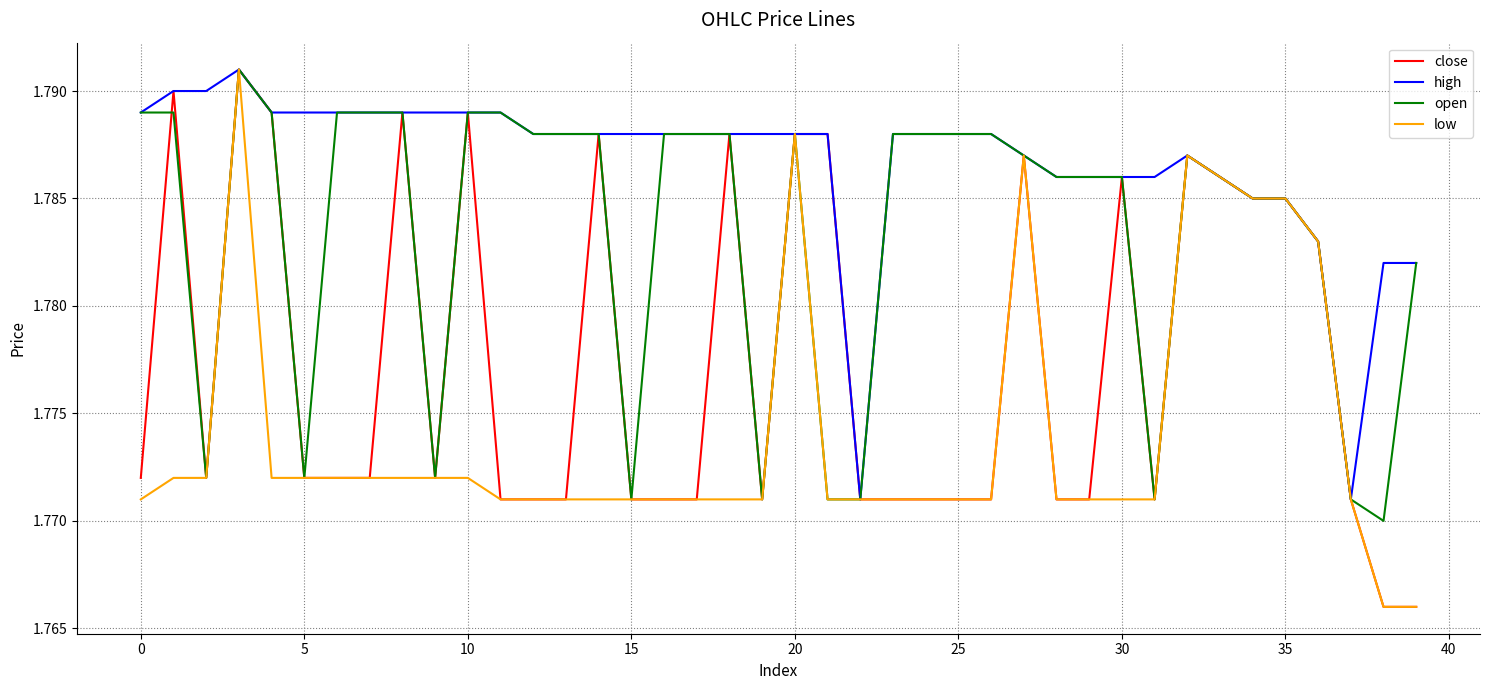

List the series in order of their overall mean, highest first.

high, open, close, low